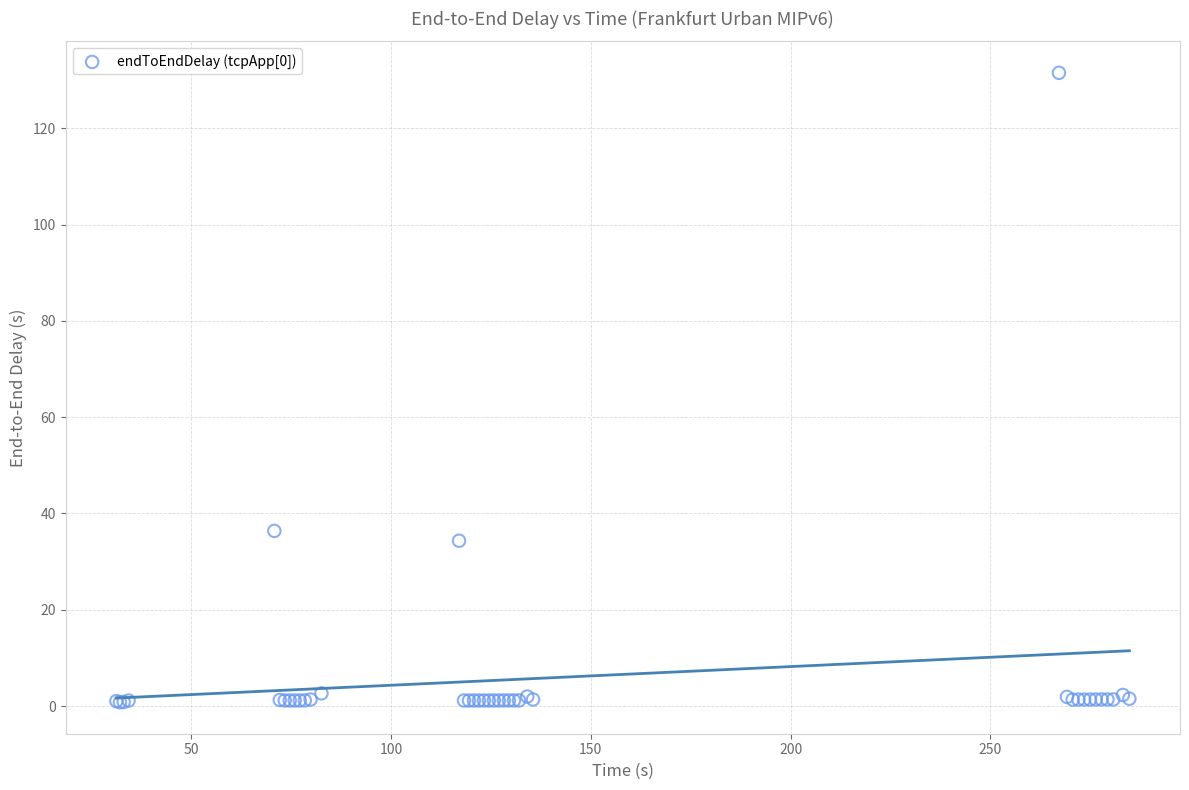

What Y value in the scatter plot is closest to 66?

36.4